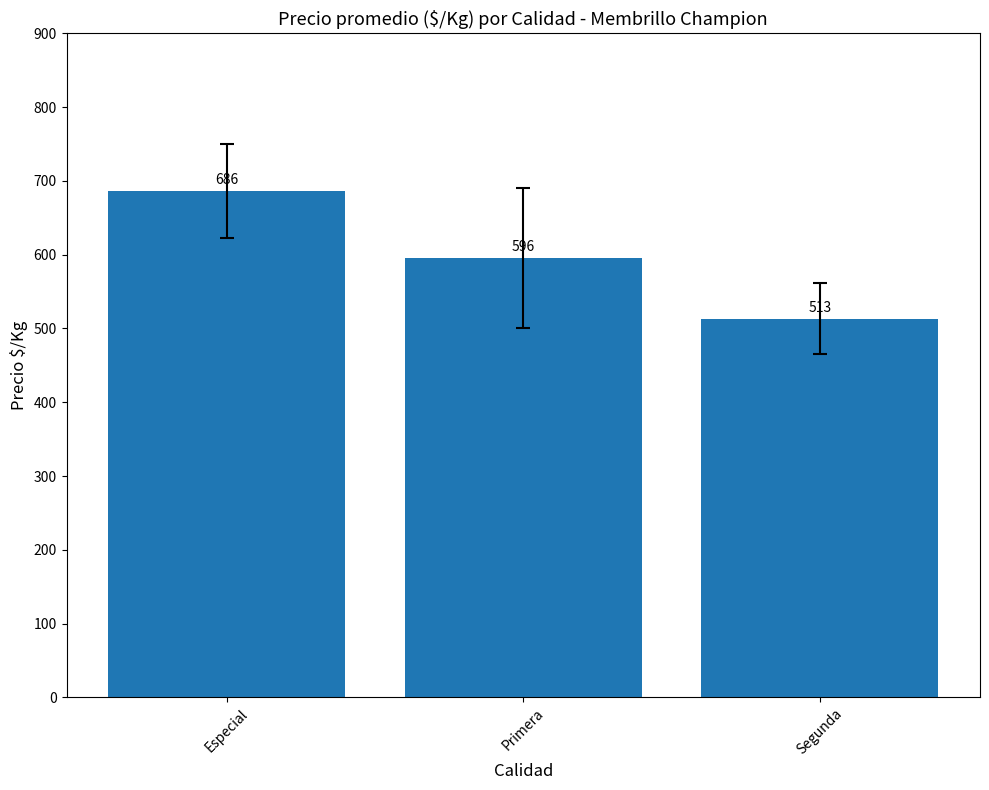

Rank the categories by value from highest to lowest.

Especial, Primera, Segunda